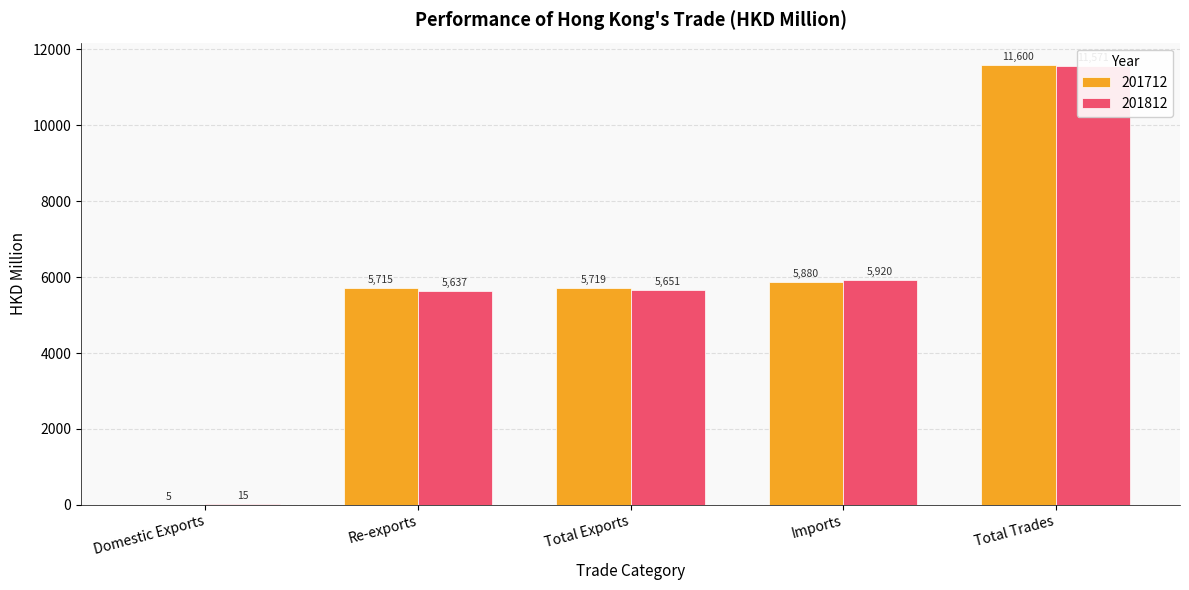

Rank the series by their maximum value, from lowest to highest.

201812, 201712